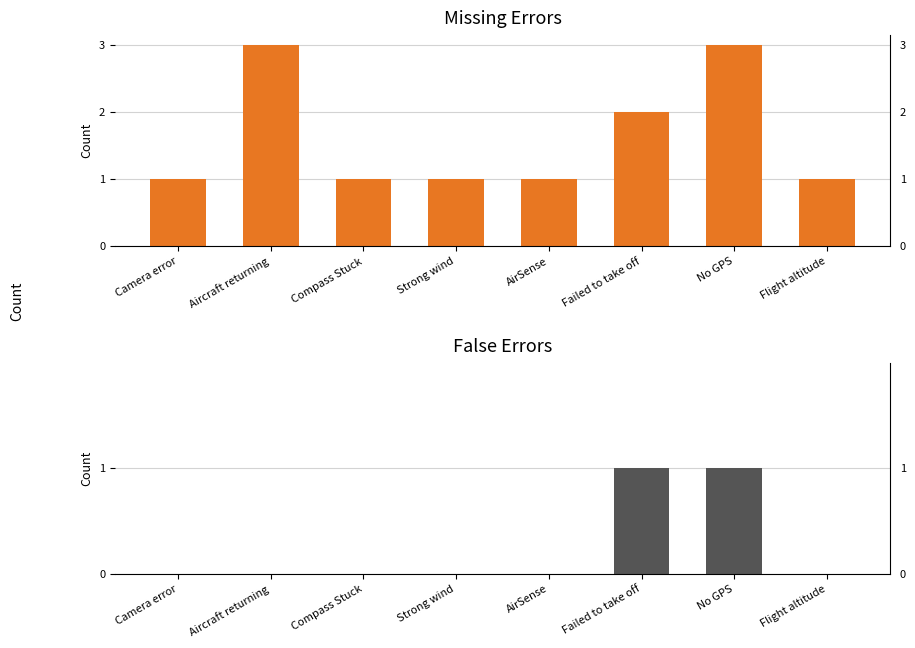

How many bars are there in total?

16